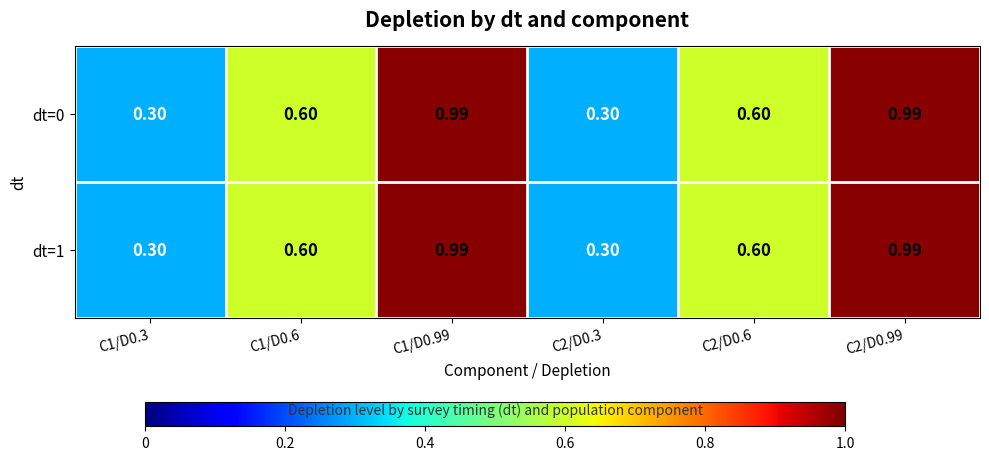

Is the value of dt=0 at C2/D0.99 greater than the value of dt=1 at C1/D0.3?

Yes